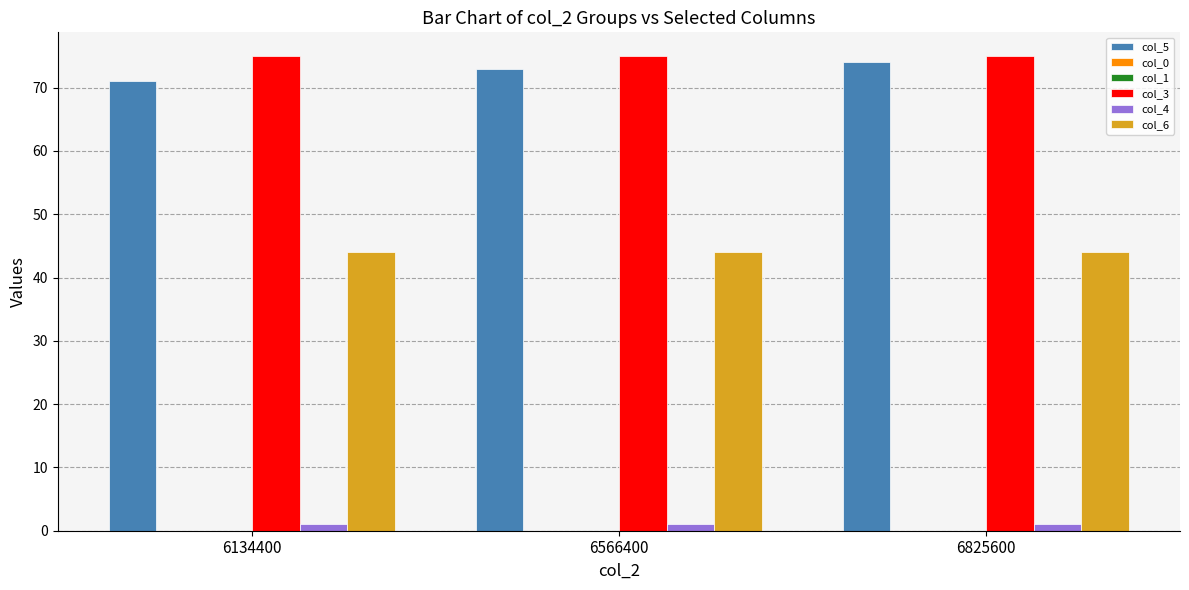

Does the chart contain any negative values?

No